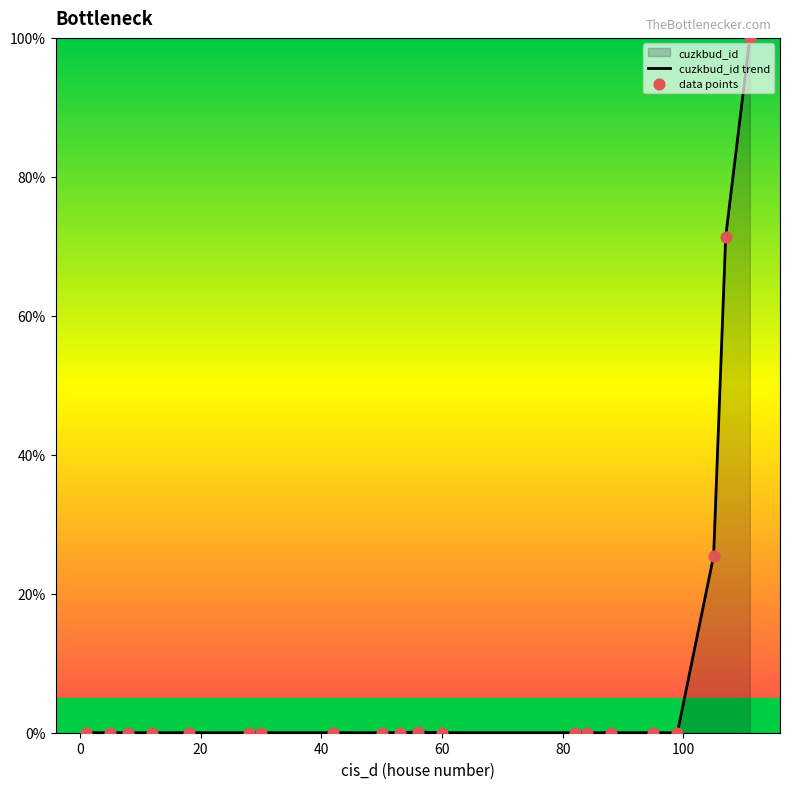

What is the difference between the maximum and minimum values?

100.0